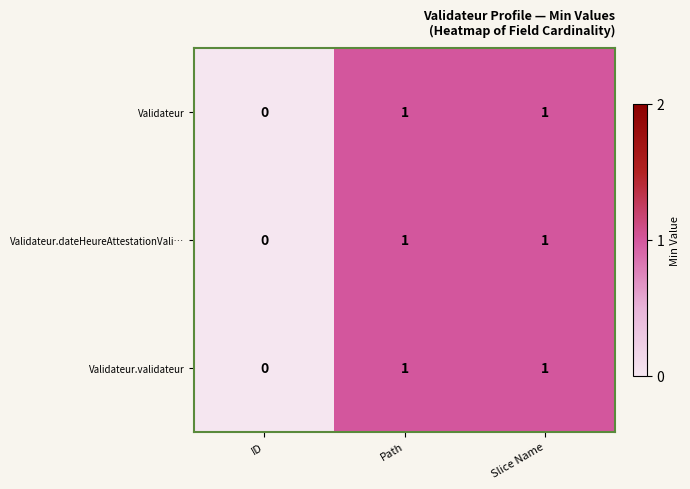

Where is Validateur nearest to the value 0?

ID